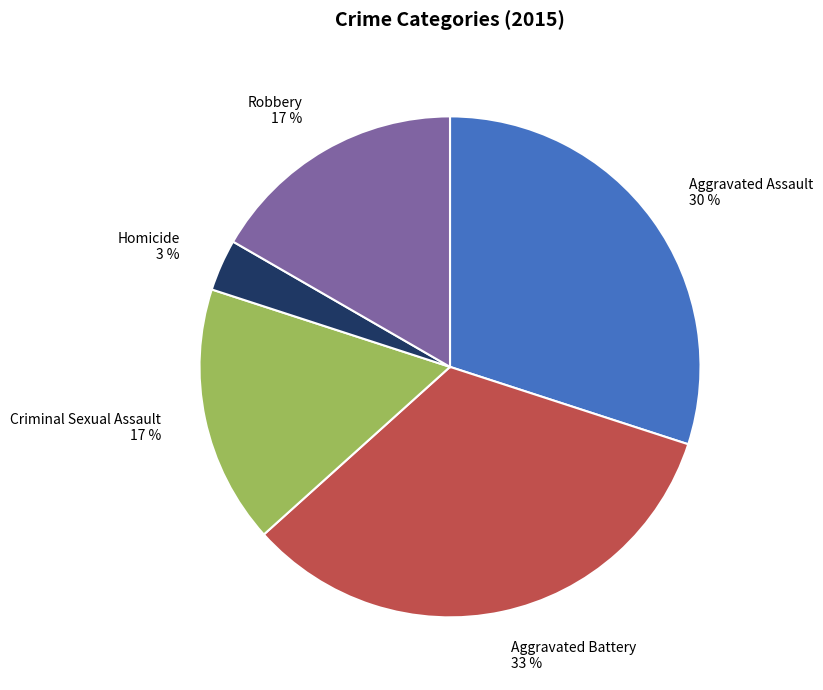

Do Robbery and Homicide together represent more than half of the pie?

No